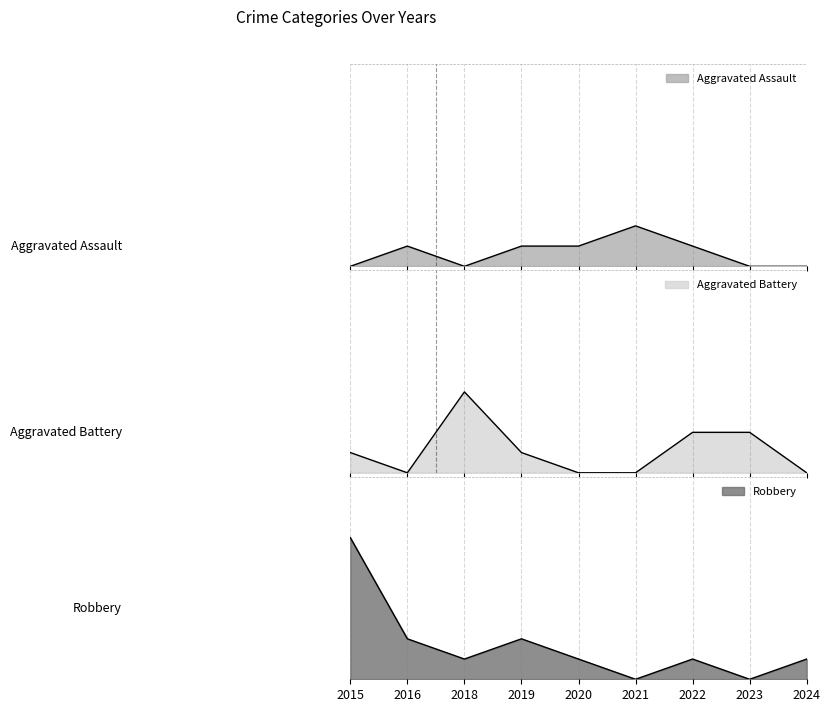

After their last crossing, which series has the higher values: Aggravated Assault or Aggravated Battery?

Aggravated Battery